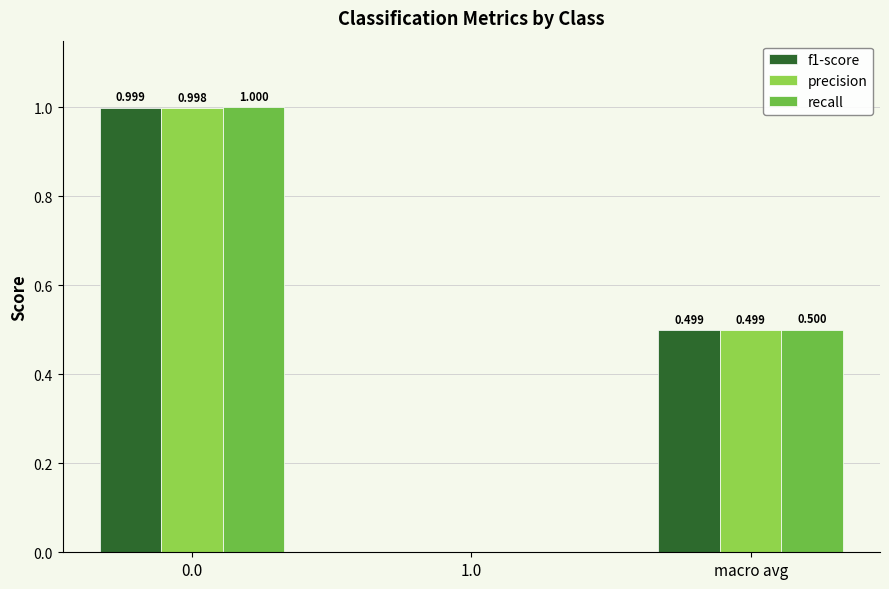

Is the value of recall at 1.0 greater than the value of precision at macro avg?

No